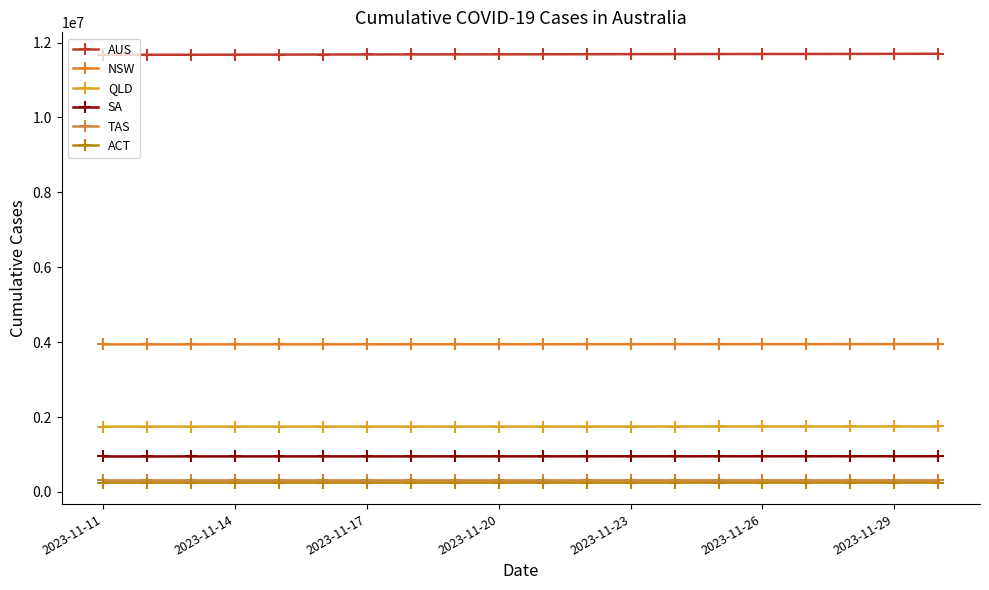

Which series has the widest spread of values?

AUS